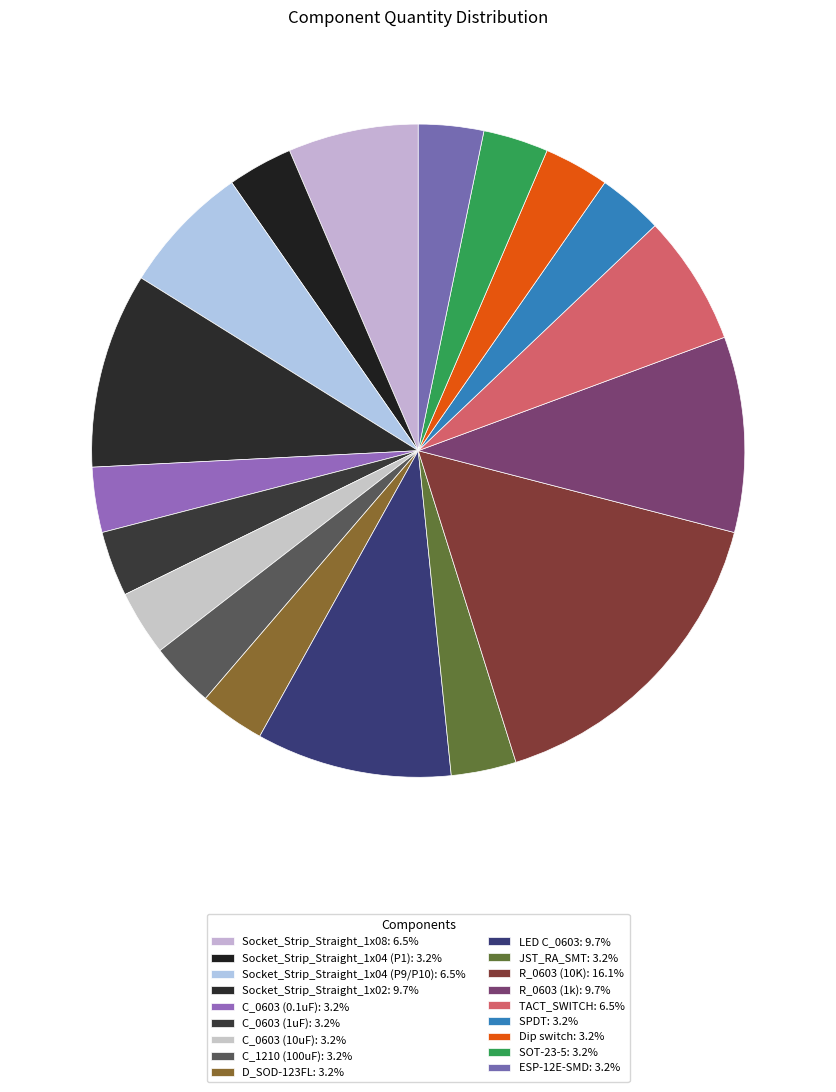

How many slices are in this pie chart?

18